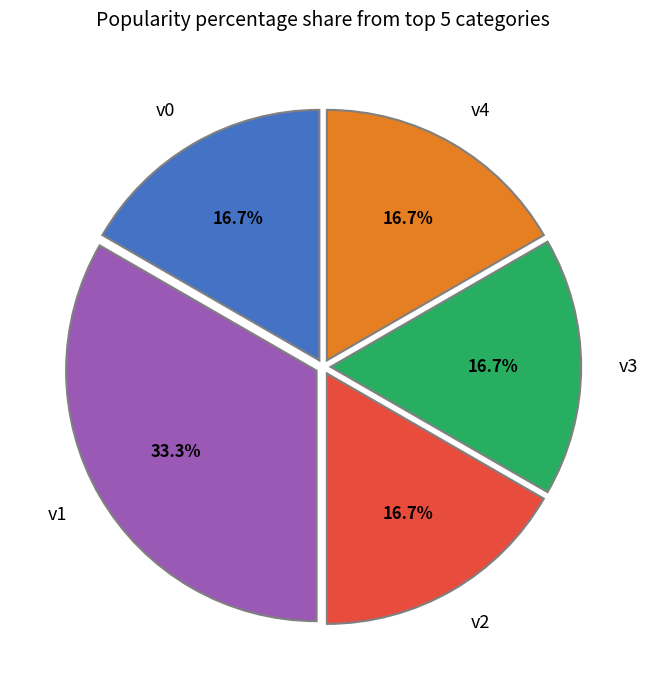

How much of the chart is everything except v2?

83.3%